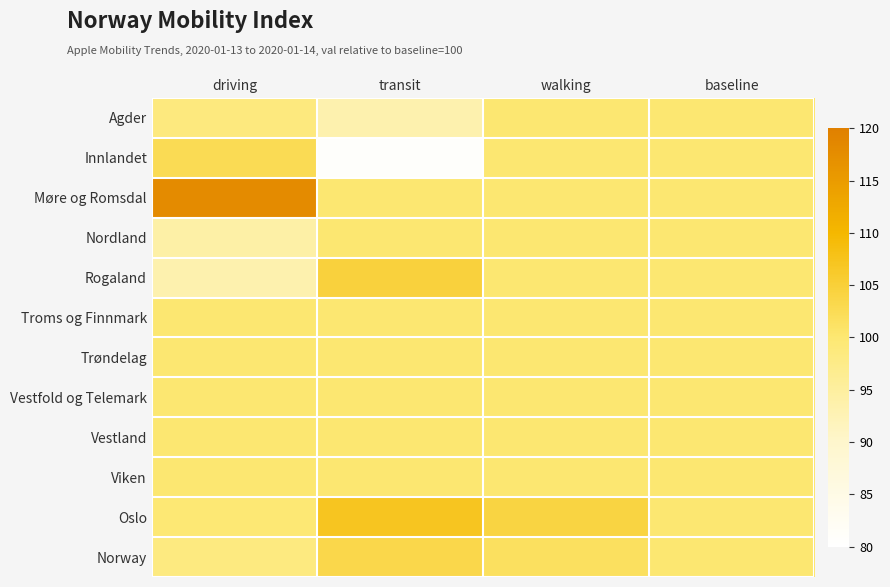

Which series has the largest total across all categories?

Møre og Romsdal